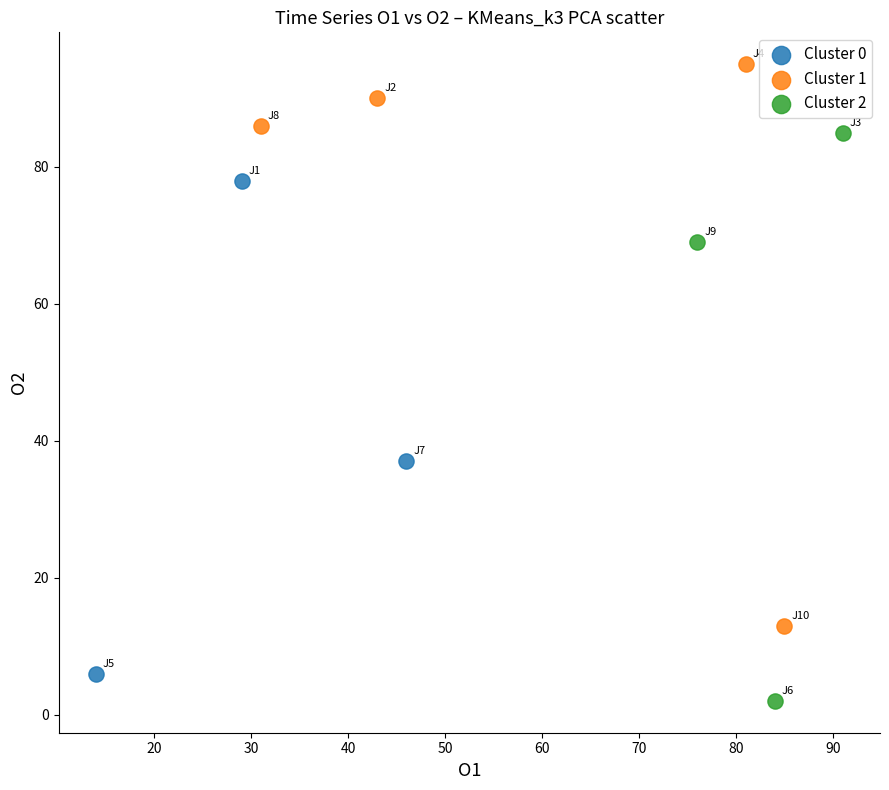

Which series reaches the maximum Y coordinate?

Cluster 1